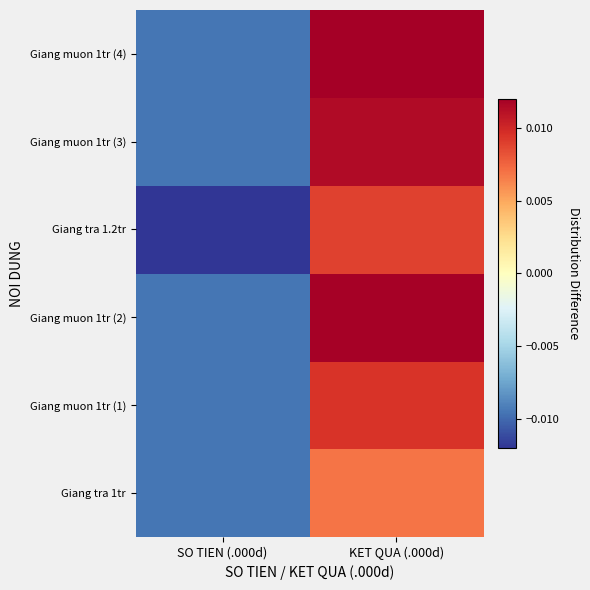

List the series in order of their peak value, highest first.

Giang muon 1tr (4), Giang muon 1tr (2), Giang muon 1tr (3), Giang muon 1tr (1), Giang tra 1.2tr, Giang tra 1tr